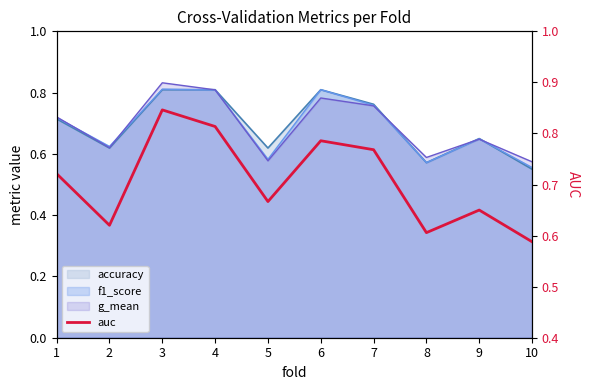

Reading left to right, extract all data points from this chart.

1=0.7	2=0.6	3=0.8	4=0.8	5=0.7	6=0.8	7=0.8	8=0.6	9=0.7	10=0.6